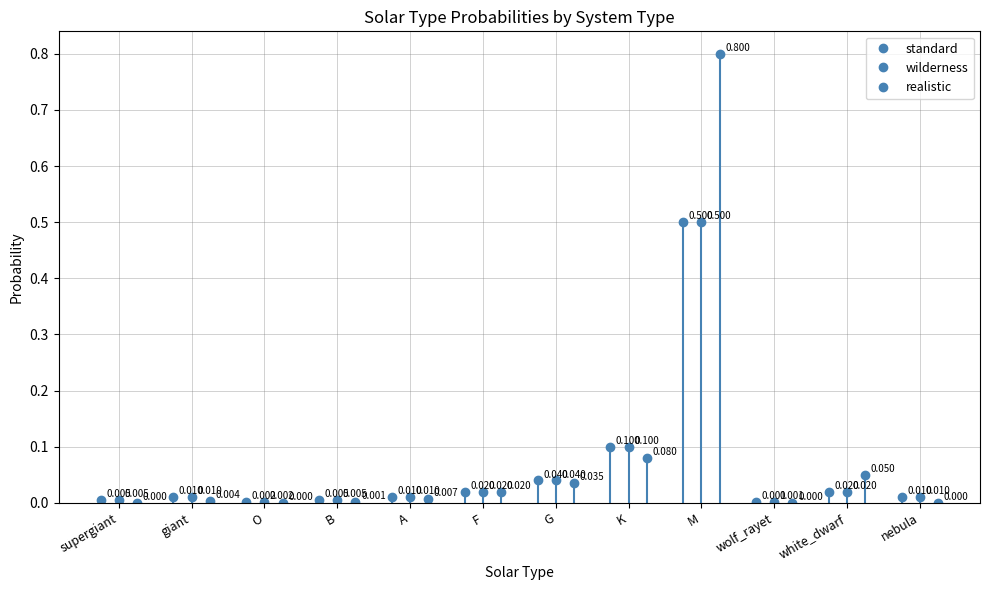

What is the maximum value for realistic?

0.8